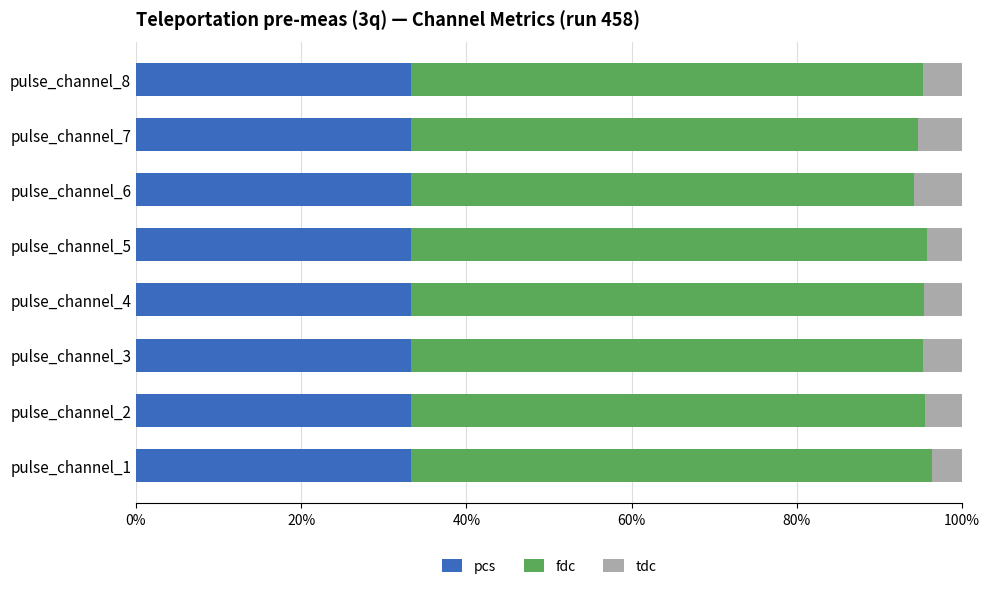

What is the total value across all series at pulse_channel_2?

100.0